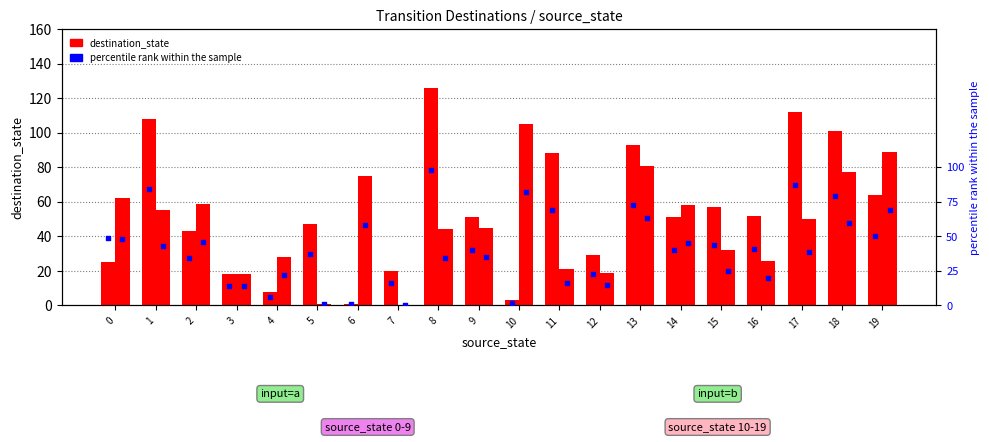

At how many categories does at least one series exceed 68?

9